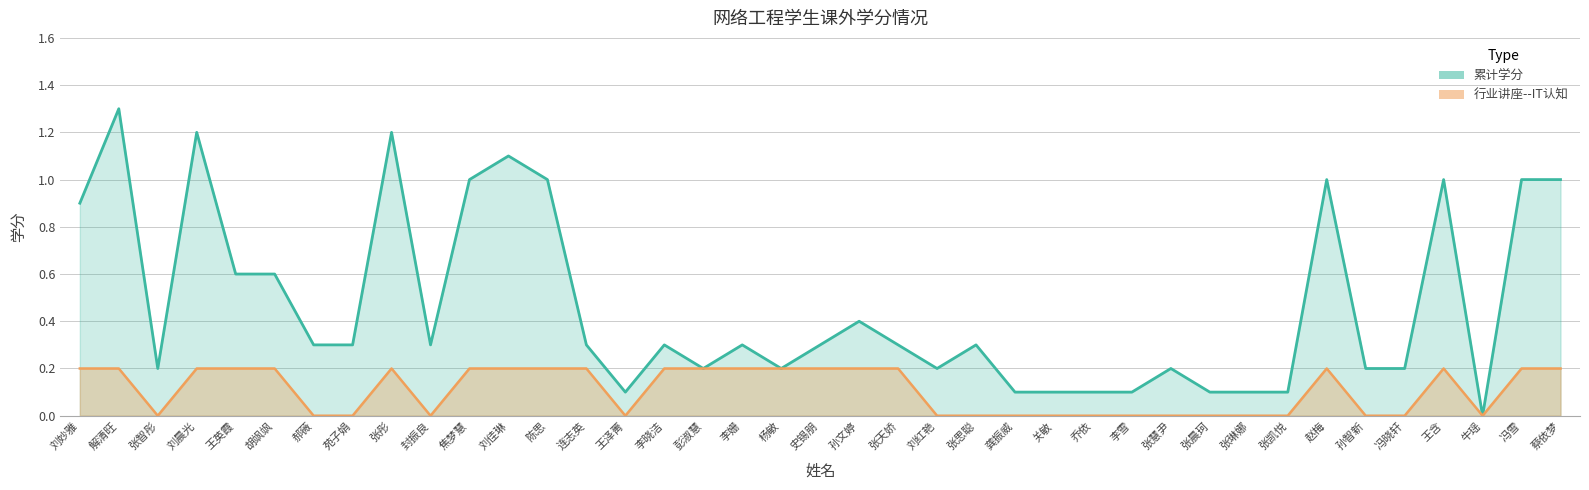

At which label does 累计学分 reach its peak?

解清旺